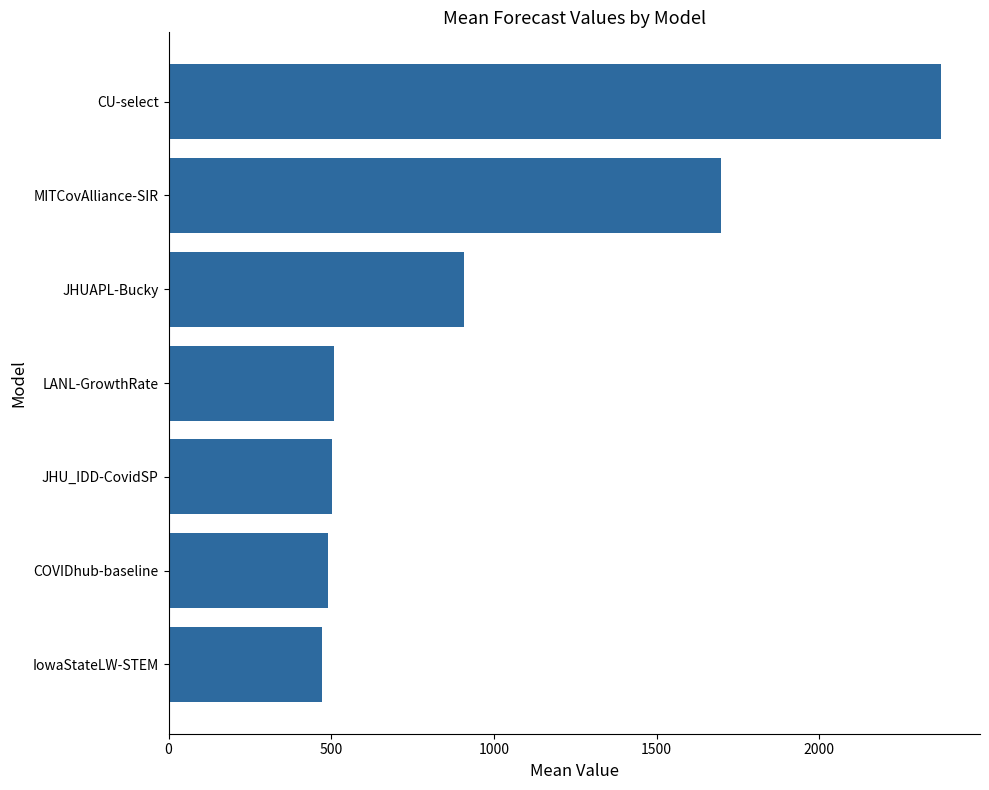

The value at IowaStateLW-STEM is 736.2. True or false?

False